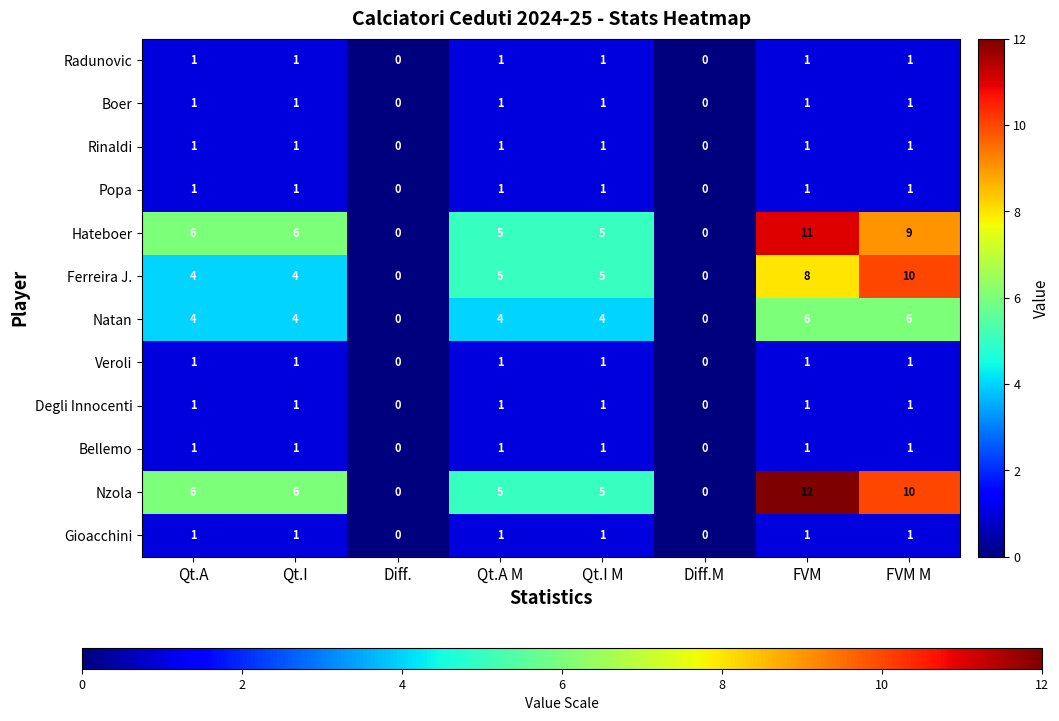

The Radunovic series shows 0 at Diff.M. True or false?

True